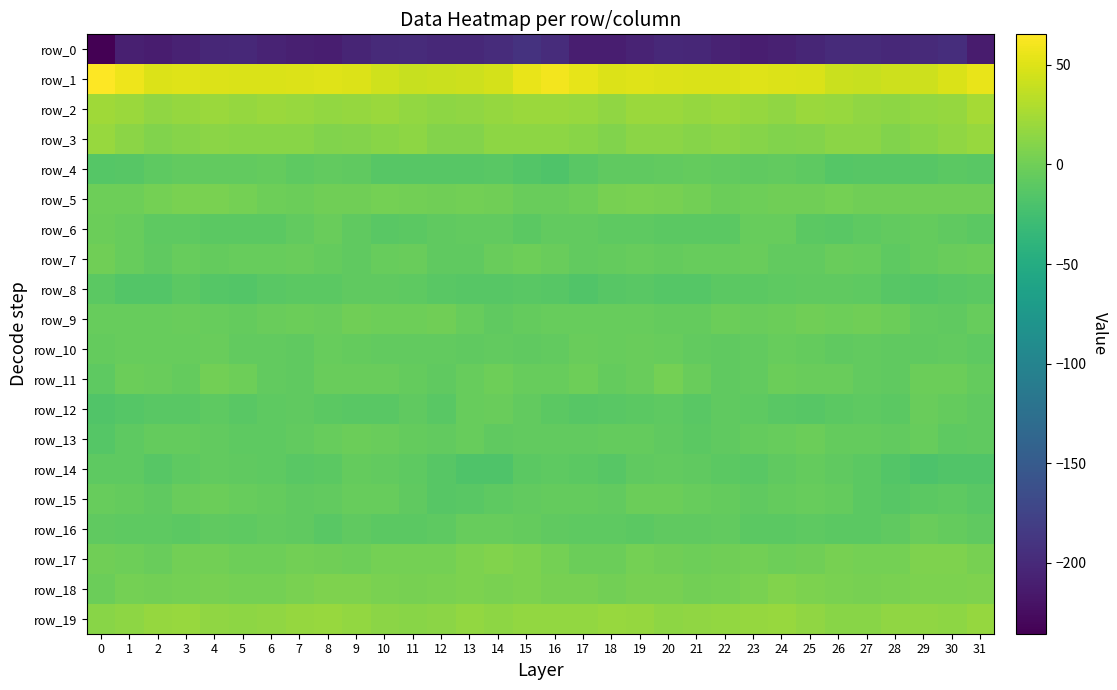

Reading left to right, extract all data points from this chart.

row_0: -235.7	-209.5	-211.1	-207.4	-202.3	-201.3	-205.6	-209.3	-209.9	-205.1	-199.8	-198.3	-200.5	-201.2	-197.2	-191.5	-197.8	-210.0	-210.1	-205.4	-201.3	-202.2	-207.3	-210.1	-208.3	-203.1	-198.9	-198.9	-201.3	-200.1	-196.0	-212.3
row_1: 65.3	58.0	50.0	50.5	49.8	48.3	48.0	49.4	50.1	49.9	43.4	39.7	41.0	42.5	45.4	54.8	60.1	54.0	49.8	50.7	48.9	48.6	48.0	50.2	49.9	48.1	41.0	39.8	41.9	42.8	47.8	55.8
row_2: 22.0	20.4	15.7	18.2	20.4	17.7	19.7	19.3	16.2	17.3	20.5	16.7	14.1	15.5	17.5	19.6	20.1	18.7	15.7	19.7	19.6	17.9	20.5	18.0	15.5	19.6	19.1	15.5	13.9	16.8	18.1	24.6
row_3: 18.6	13.5	8.4	11.1	13.3	11.3	12.4	11.7	8.9	9.2	11.6	13.8	9.6	9.3	13.7	14.7	14.6	11.4	8.3	12.6	12.6	11.2	12.9	10.2	8.6	10.0	12.8	13.0	8.1	11.3	14.9	19.3
row_4: -13.9	-12.6	-9.0	-7.0	-7.5	-6.7	-6.3	-8.8	-7.0	-7.9	-12.5	-13.1	-12.9	-12.7	-11.7	-14.7	-17.6	-11.9	-7.6	-7.6	-6.9	-6.2	-7.5	-8.6	-6.9	-9.3	-13.5	-12.6	-13.1	-12.6	-10.7	-11.3
row_5: -1.3	-0.9	2.0	4.9	4.4	2.7	-1.2	-1.9	-0.2	-0.2	2.3	1.0	-0.2	1.0	-0.1	-3.3	-2.9	-0.8	3.8	4.9	4.0	1.4	-1.9	-1.6	0.1	0.4	2.6	-0.1	0.5	0.1	0.2	-0.2
row_6: -2.3	-4.8	-8.8	-9.4	-10.6	-10.9	-10.7	-6.7	-3.9	-8.4	-11.6	-10.3	-8.3	-6.5	-7.1	-9.9	-6.5	-6.7	-9.1	-9.6	-11.0	-10.7	-10.0	-4.7	-4.9	-10.3	-11.4	-9.6	-7.5	-6.2	-8.4	-11.0
row_7: 0.6	-4.8	-7.6	-4.5	-6.0	-5.0	-4.3	-3.0	-5.2	-8.1	-4.3	-3.5	-8.2	-8.1	-3.5	-1.4	-3.1	-7.3	-6.1	-4.9	-5.8	-4.6	-4.3	-2.9	-6.7	-7.4	-2.9	-5.2	-9.1	-6.0	-2.9	-2.5
row_8: -11.0	-15.1	-15.3	-10.3	-13.5	-14.7	-11.4	-10.2	-10.9	-8.3	-8.7	-9.0	-11.7	-13.3	-12.5	-11.2	-13.2	-16.6	-13.0	-11.1	-14.0	-14.3	-10.2	-10.9	-9.6	-8.6	-8.6	-9.7	-12.5	-13.4	-11.9	-10.9
row_9: -5.1	-4.9	-4.4	-3.6	-5.1	-6.1	-3.5	-2.3	-3.7	-0.5	-0.7	-0.8	-0.2	-4.6	-8.5	-6.2	-5.1	-5.1	-4.1	-4.3	-5.4	-6.0	-2.1	-3.0	-2.6	-0.1	-1.1	0.0	-1.8	-6.7	-8.0	-4.8
row_10: -6.1	-4.3	-4.2	-4.6	-2.9	-7.1	-7.5	-7.9	-4.7	-5.7	-7.1	-7.3	-7.1	-8.0	-6.9	-8.1	-6.8	-3.6	-4.9	-3.5	-4.5	-7.5	-7.7	-6.7	-4.9	-5.9	-7.6	-6.8	-7.8	-7.8	-6.8	-9.5
row_11: -9.7	-2.6	-3.9	-6.0	1.2	-0.8	-7.1	-8.0	-3.2	-3.5	-2.9	-5.5	-8.7	-4.3	-1.0	-5.0	-5.1	-1.0	-5.9	-3.7	2.0	-3.1	-8.2	-6.4	-2.8	-3.4	-3.2	-7.3	-7.6	-2.3	-2.0	-5.8
row_12: -16.7	-14.5	-12.2	-11.4	-8.7	-11.5	-9.8	-7.7	-11.1	-12.2	-11.8	-7.9	-11.4	-5.1	-3.7	-7.1	-9.9	-12.7	-12.1	-10.4	-9.1	-11.7	-8.0	-9.5	-11.4	-12.6	-10.1	-9.1	-10.1	-3.1	-5.5	-8.6
row_13: -14.4	-9.4	-6.4	-5.3	-7.1	-9.7	-9.4	-6.5	-5.1	-2.1	-3.8	-5.7	-7.2	-4.2	-7.8	-6.6	-6.7	-7.4	-5.7	-5.8	-8.1	-9.9	-8.4	-5.9	-4.3	-1.7	-5.2	-6.3	-6.4	-4.8	-9.1	-8.4
row_14: -9.5	-9.7	-13.0	-9.9	-6.5	-8.2	-9.3	-12.1	-10.0	-5.6	-7.4	-9.2	-12.7	-17.4	-17.3	-10.8	-9.6	-10.1	-13.0	-8.0	-6.8	-8.6	-10.4	-12.1	-7.9	-5.7	-8.2	-10.0	-14.6	-18.2	-16.2	-16.7
row_15: -4.0	-5.5	-7.9	-3.6	-1.7	-4.3	-5.4	-8.2	-7.4	-5.0	-4.8	-8.4	-12.4	-12.2	-8.8	-7.0	-6.1	-6.1	-7.0	-2.0	-2.6	-4.8	-6.4	-8.4	-6.3	-4.7	-5.3	-10.2	-12.9	-10.8	-8.9	-11.8
row_16: -8.3	-9.7	-9.4	-10.3	-8.6	-8.7	-7.3	-8.4	-11.3	-8.3	-10.3	-10.7	-9.1	-5.1	-4.2	-5.3	-7.9	-9.1	-9.8	-10.0	-8.4	-8.6	-6.7	-10.1	-10.2	-8.7	-10.8	-10.0	-7.8	-3.9	-5.2	-8.0
row_17: 0.4	-1.7	-2.9	1.1	1.4	-0.9	-0.8	1.8	-0.0	-0.9	2.4	3.0	2.6	5.4	7.9	5.6	2.4	-2.2	-1.7	2.0	0.3	-1.0	0.2	1.5	-0.7	0.1	3.1	3.0	3.0	7.1	7.4	3.5
row_18: -2.2	2.0	1.5	2.4	4.1	2.0	2.3	4.5	7.0	6.7	4.2	4.1	4.6	5.9	5.0	6.0	3.8	3.3	1.0	3.5	3.5	1.7	2.9	5.1	7.9	5.4	4.3	4.1	5.0	5.7	5.7	6.7
row_19: 11.5	14.6	18.3	18.8	15.1	14.3	15.9	17.4	19.1	16.5	12.8	12.1	13.3	17.0	13.8	16.3	16.1	16.8	18.8	17.8	14.0	15.0	16.0	18.2	18.7	15.0	12.4	12.1	15.1	15.8	14.3	17.2